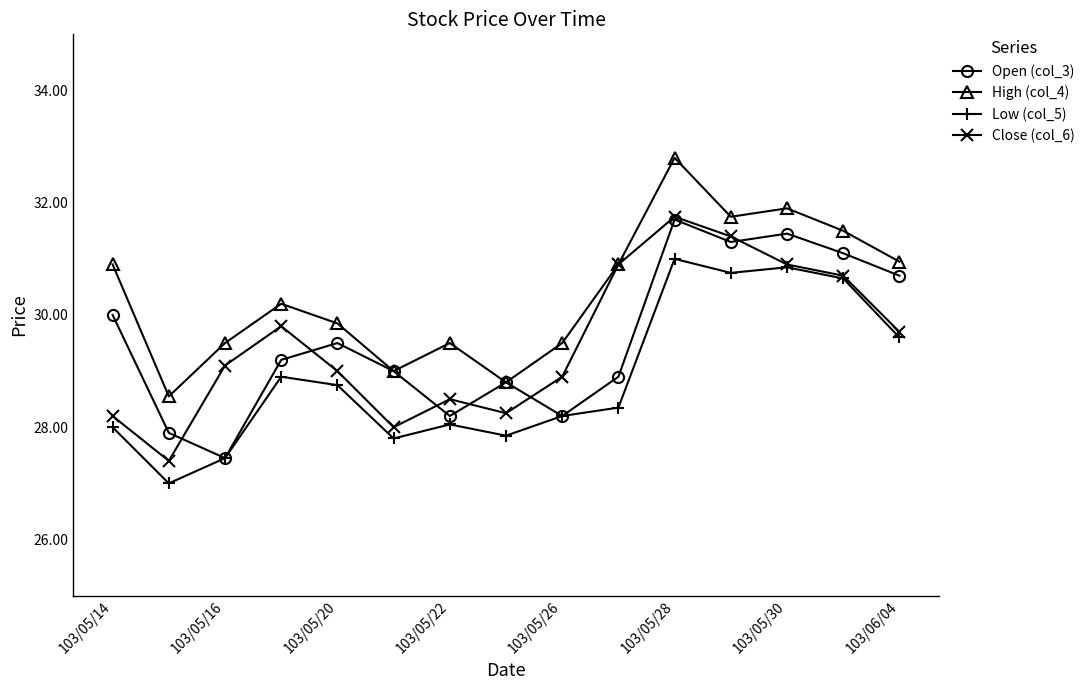

What is the value of the Low (col_5) point at the 4th from the left?

28.9